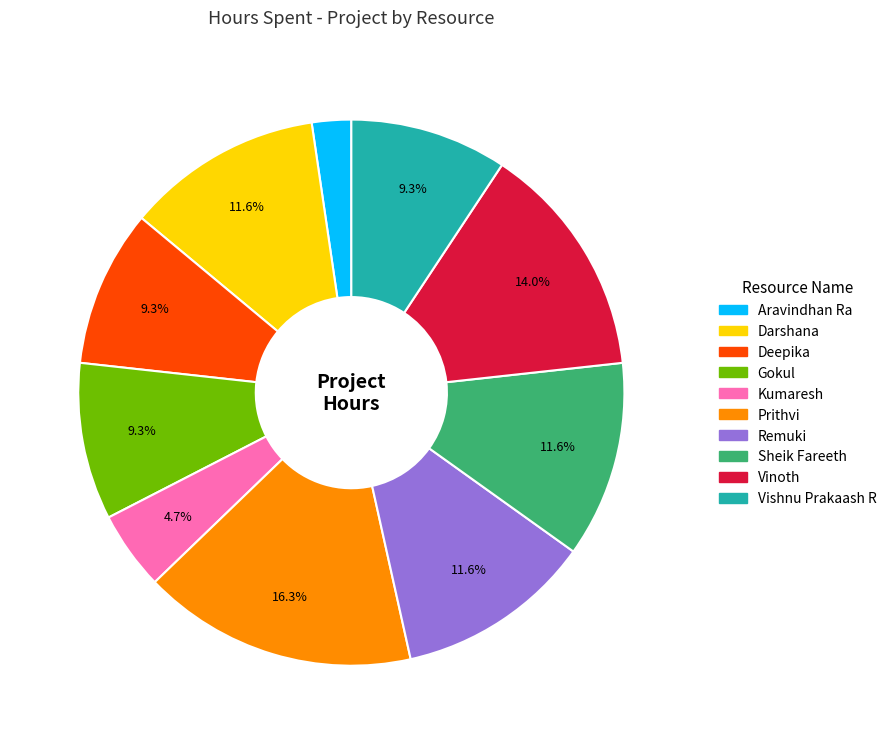

How many segments does this pie chart have?

10